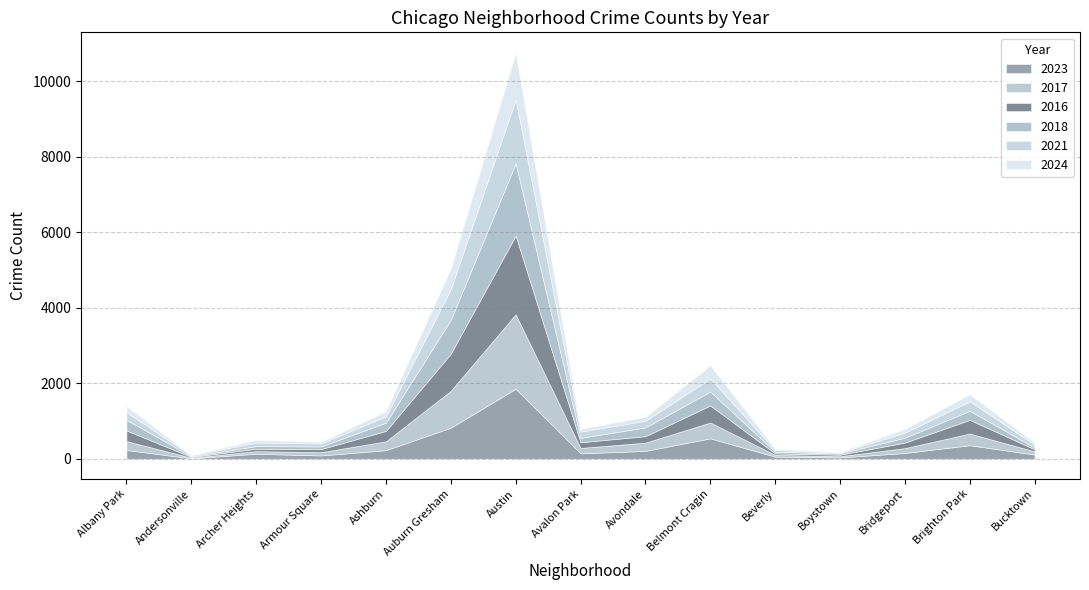

Where is the first local minimum for 2024?

Andersonville